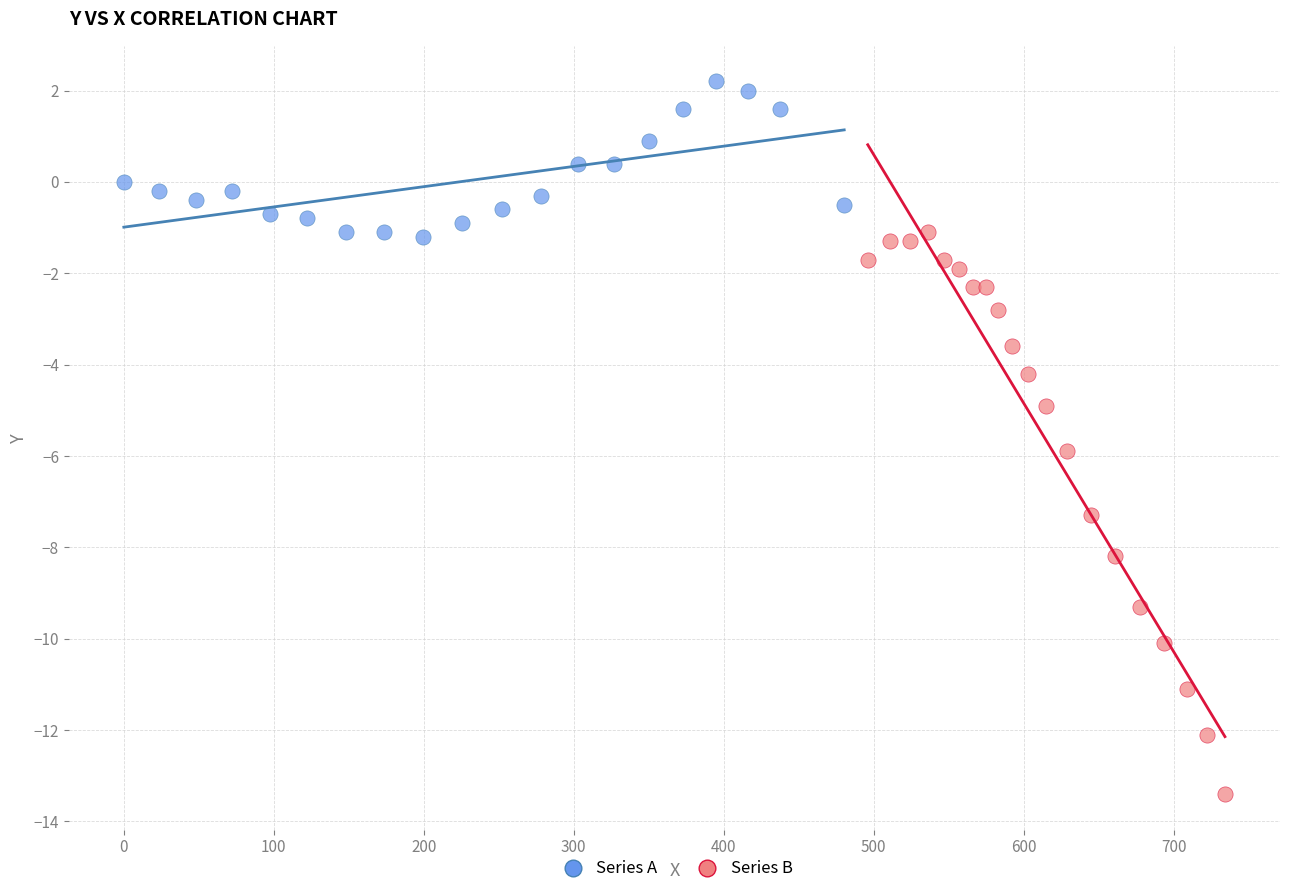

Which series has the largest Y range (max minus min)?

Series B